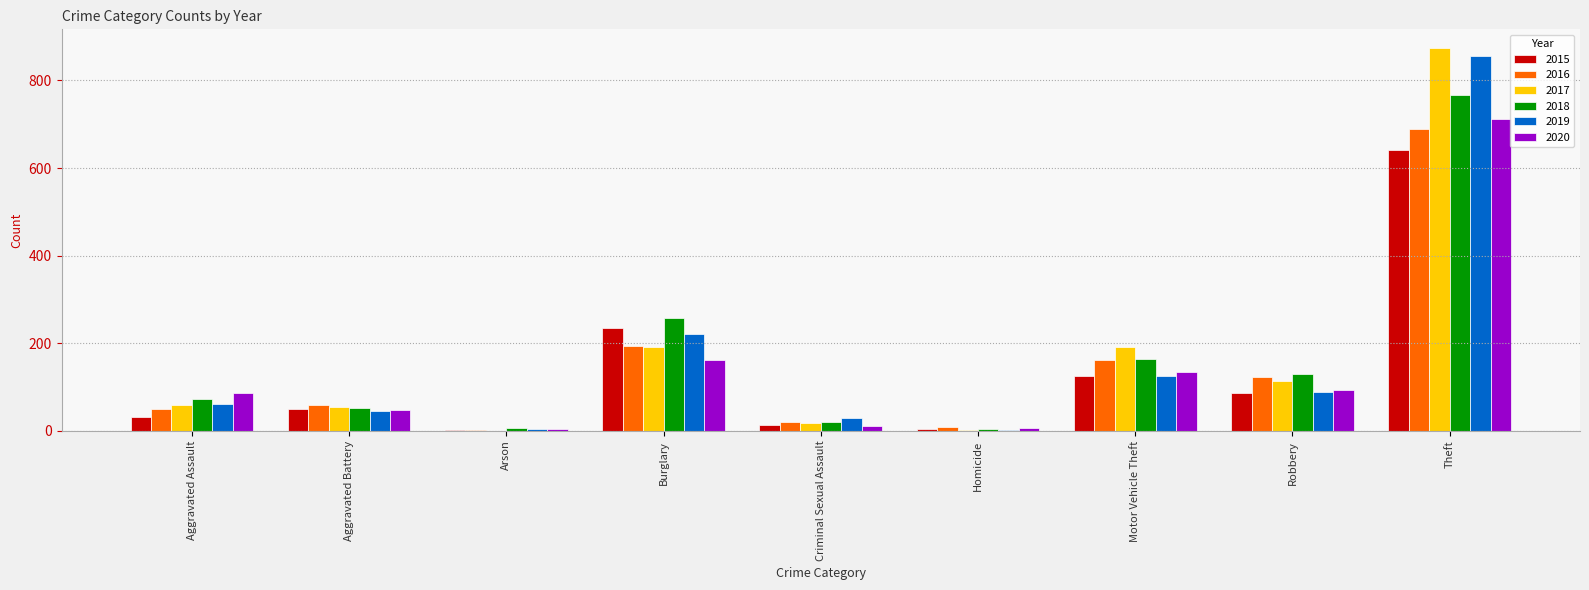

How many categories are shown in the chart?

9